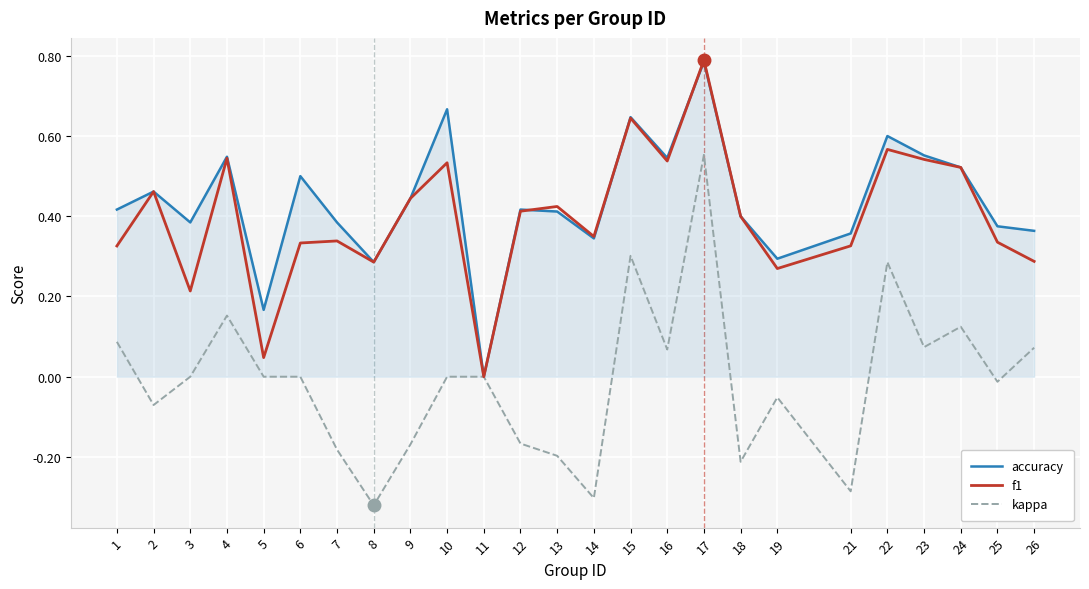

Which series changed the most between 6 and 14?

kappa